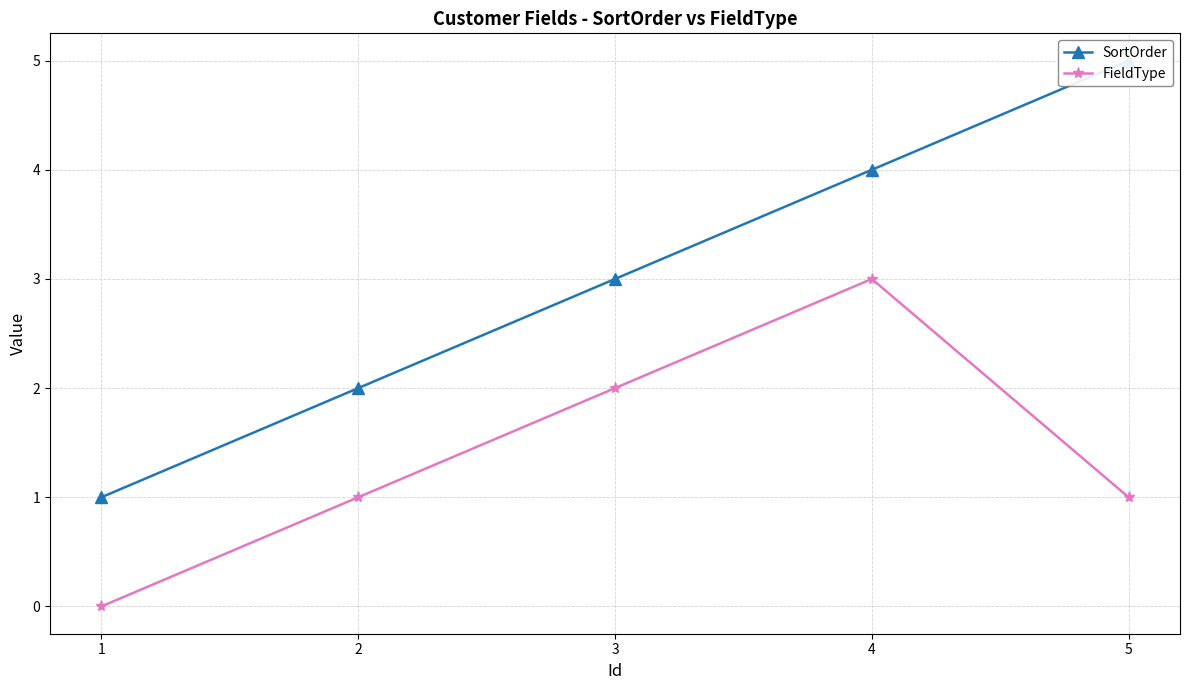

What is the maximum value for SortOrder?

5